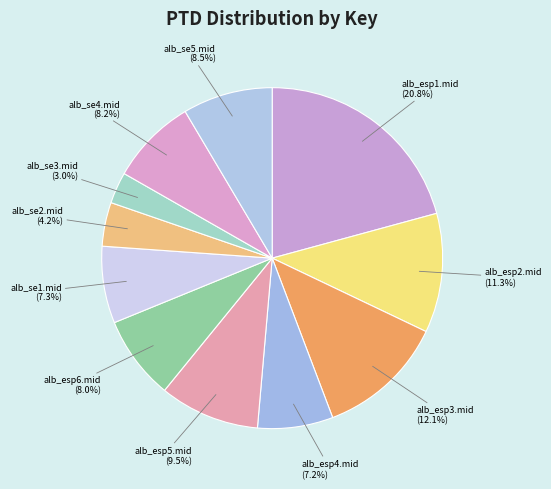

To the nearest percent, what percentage of the pie is alb_esp3.mid?

12%